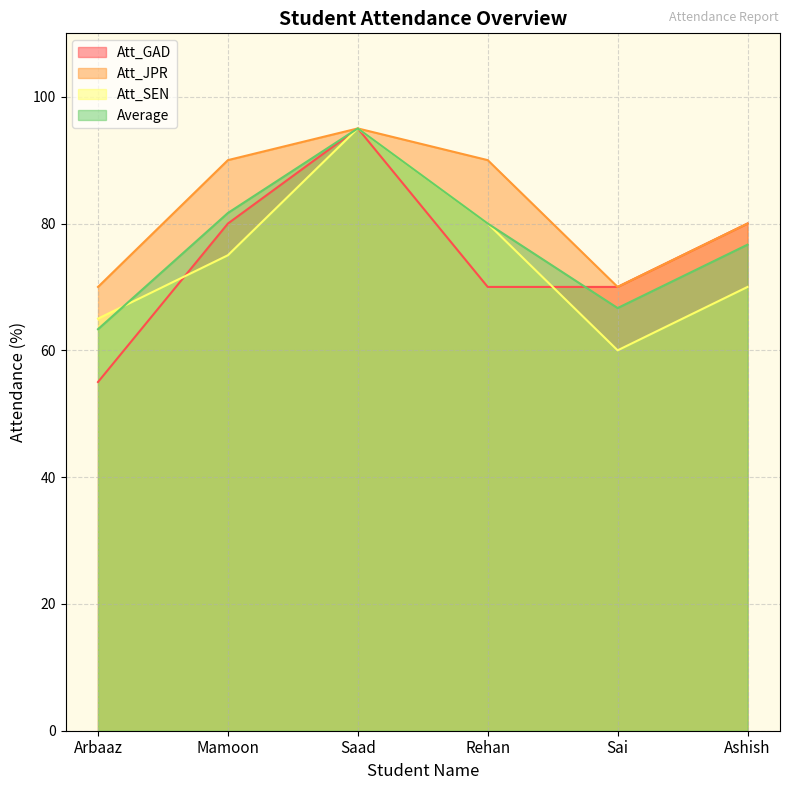

The Att_GAD series shows 80.0 at Ashish. True or false?

True